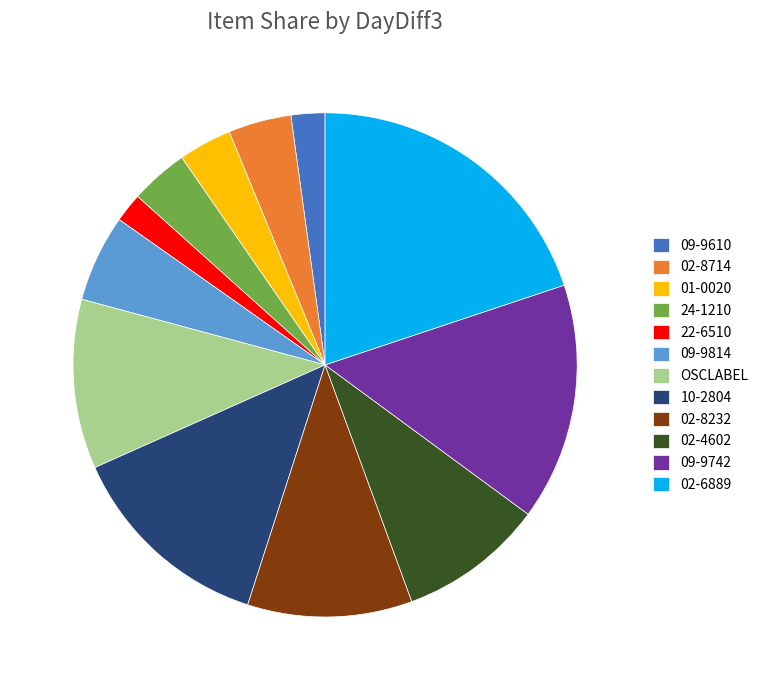

Which has a higher value, 02-6889 or 02-8714?

02-6889